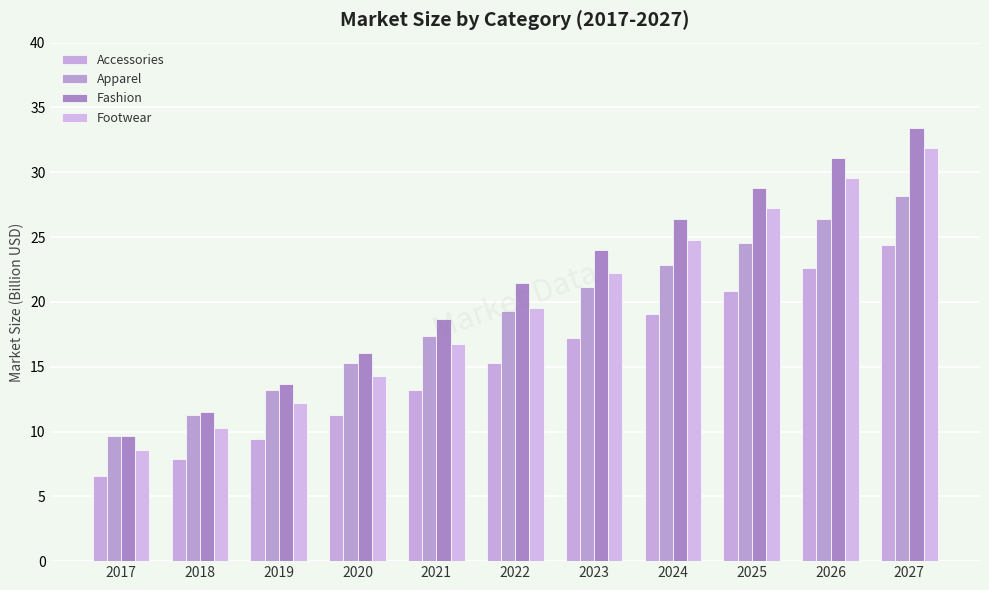

How many data points in Fashion are above 21?

6